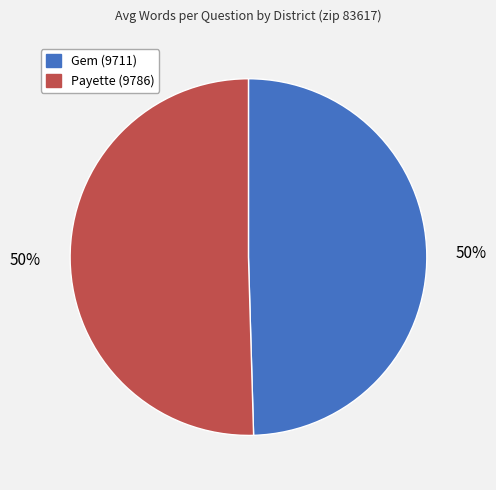

To the nearest percent, what is the average slice percentage?

50%